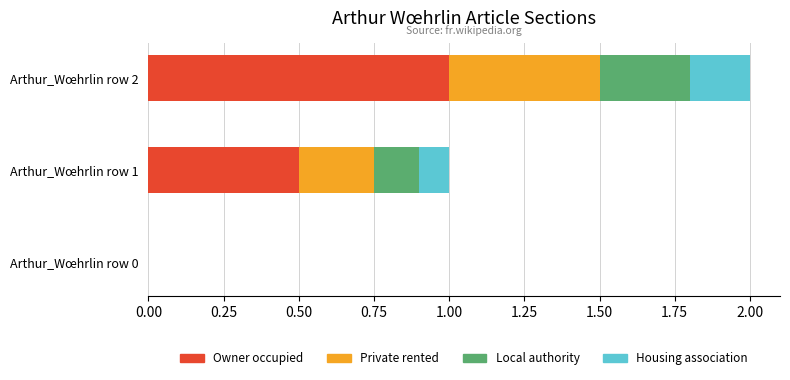

What is the highest value of the Owner occupied series?

1.0